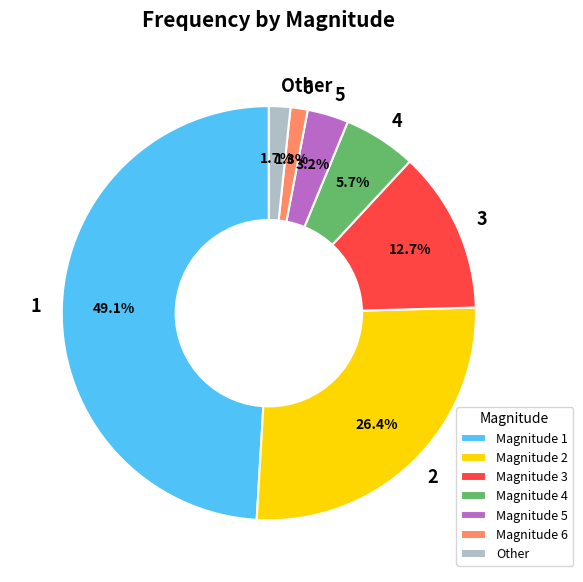

Is there any slice that represents more than half of the pie?

No